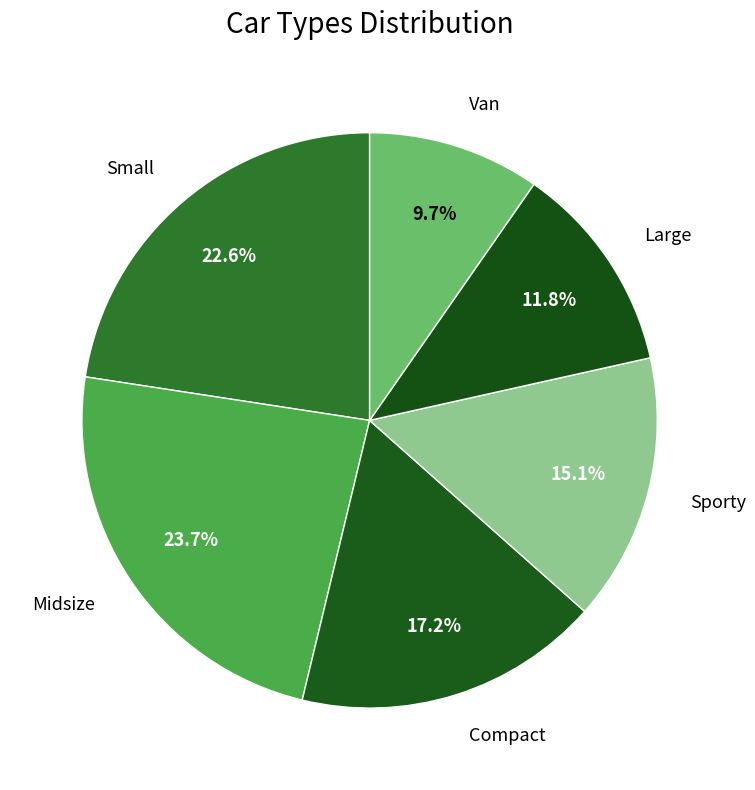

Is Small the majority of the pie?

No